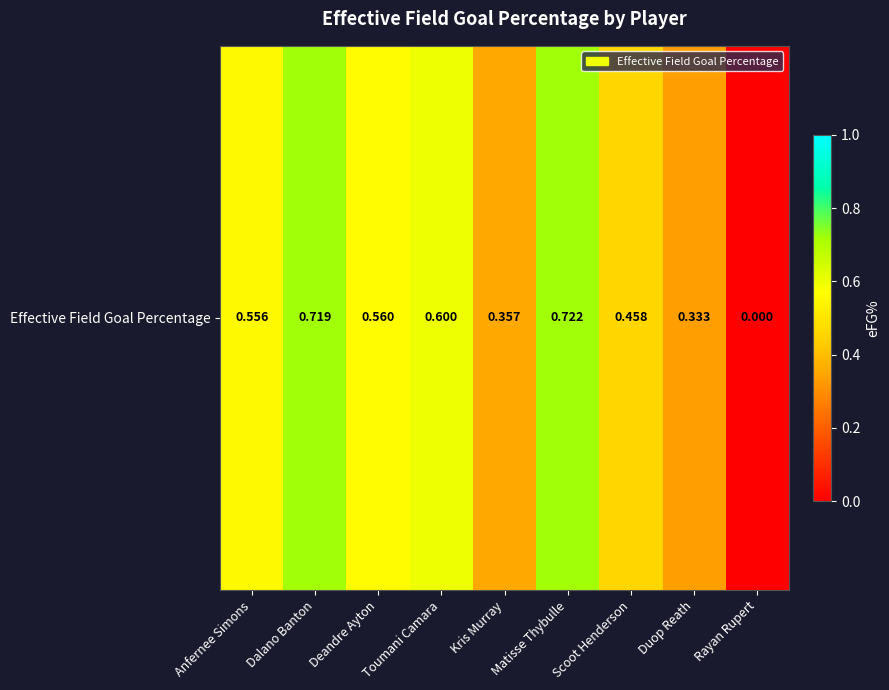

How many positive values are there?

8